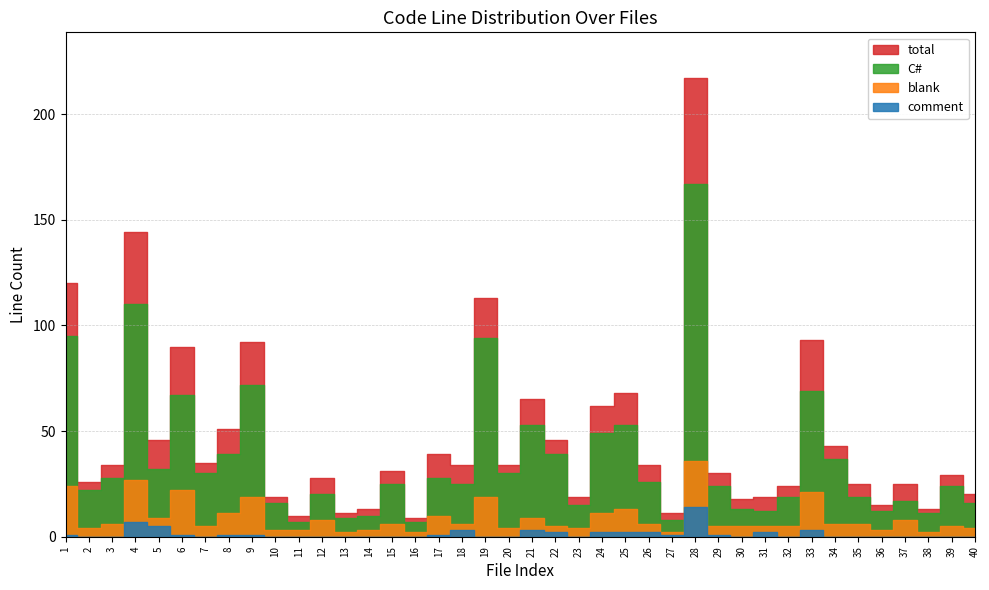

What is the spread (max minus min) of values at 1?

119